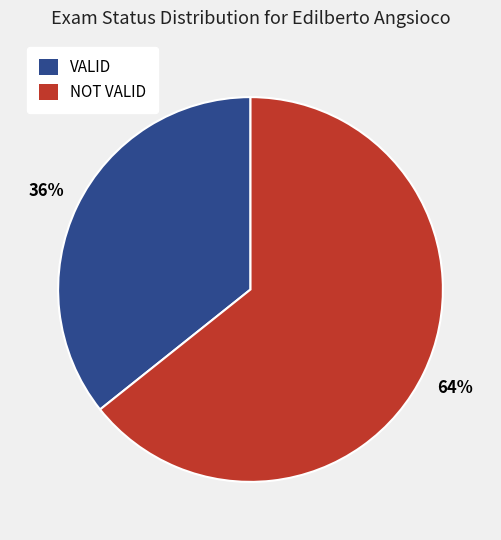

Count the number of slices in the pie.

2